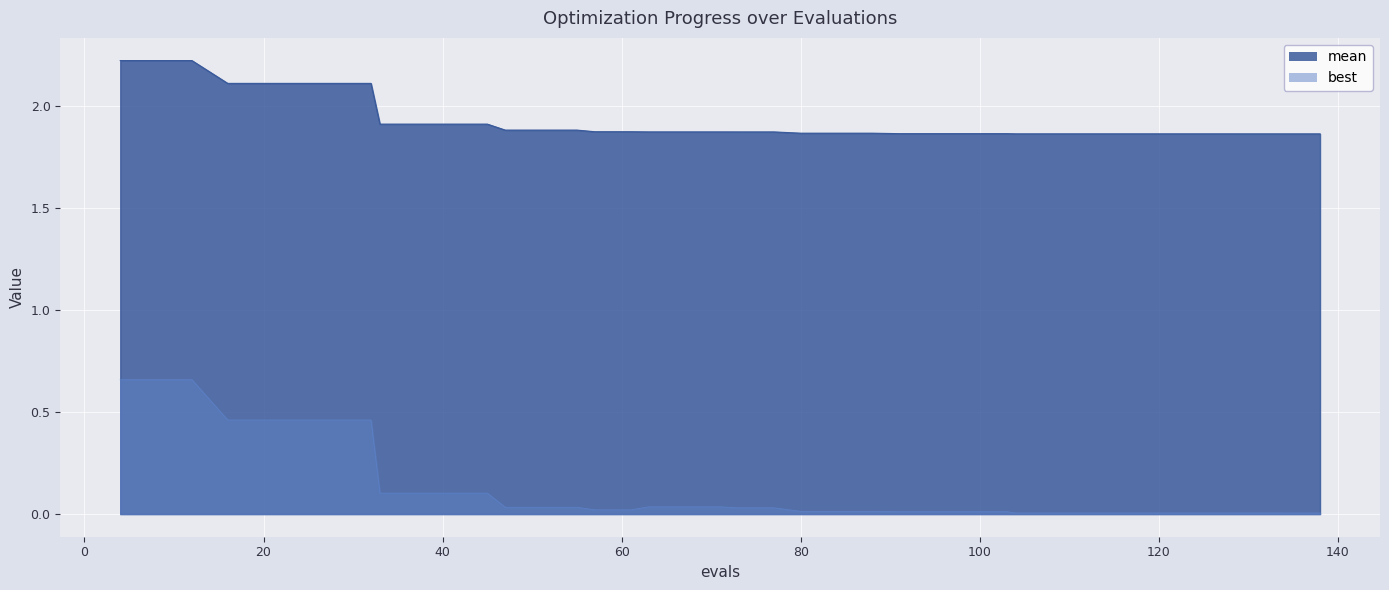

What is the sum of all values?

77.1